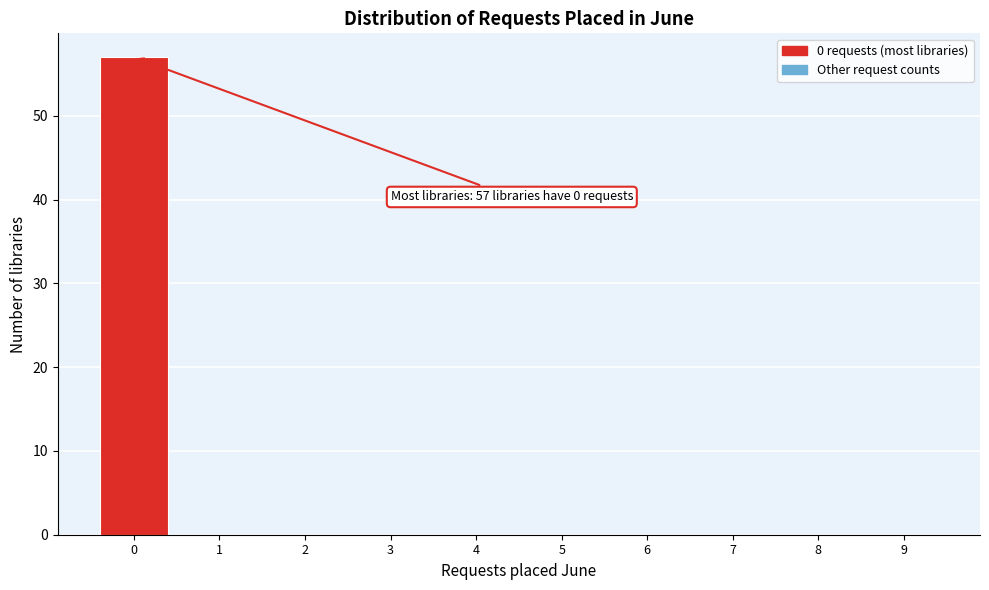

Which range on the x-axis has the tallest bar?

-0.5 to 0.5